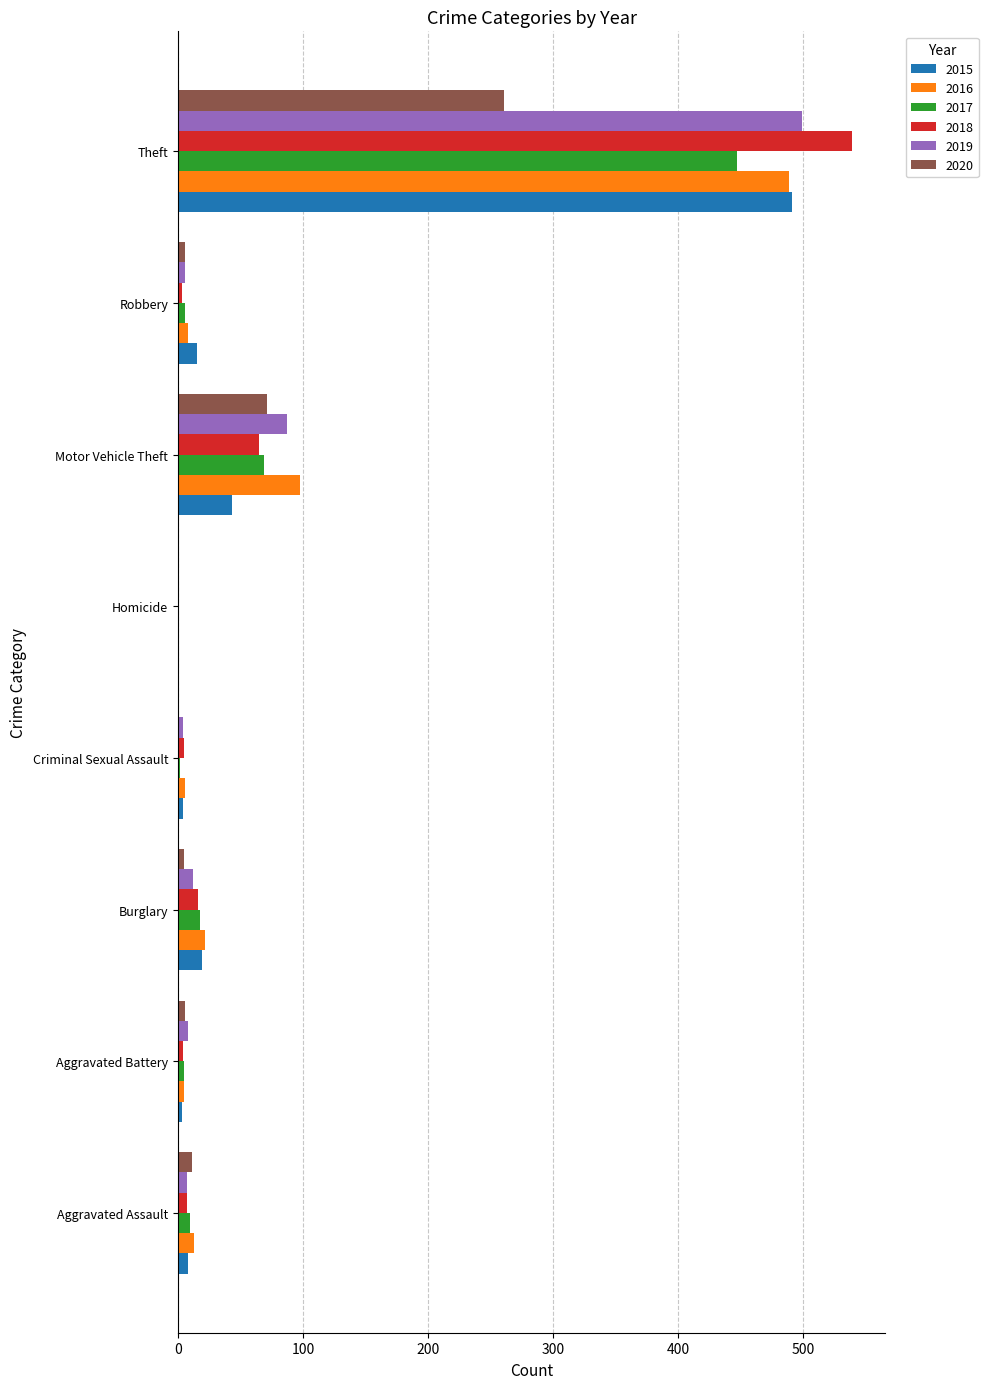

The value of 2015 at Theft is 121. True or false?

False